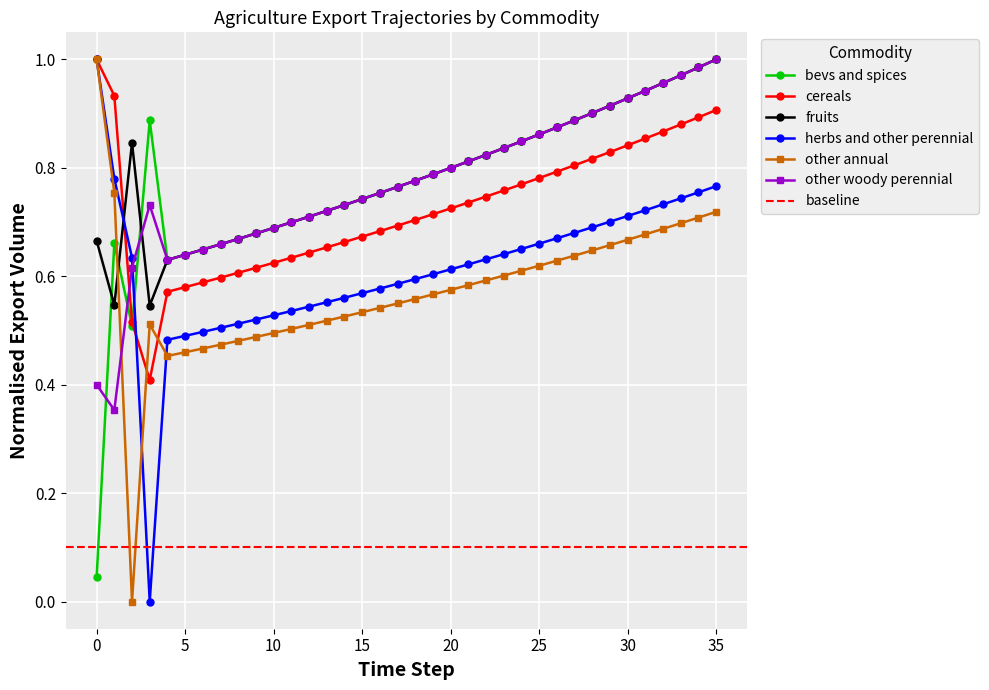

Is it true that fruits equals 1.1 at 10?

False